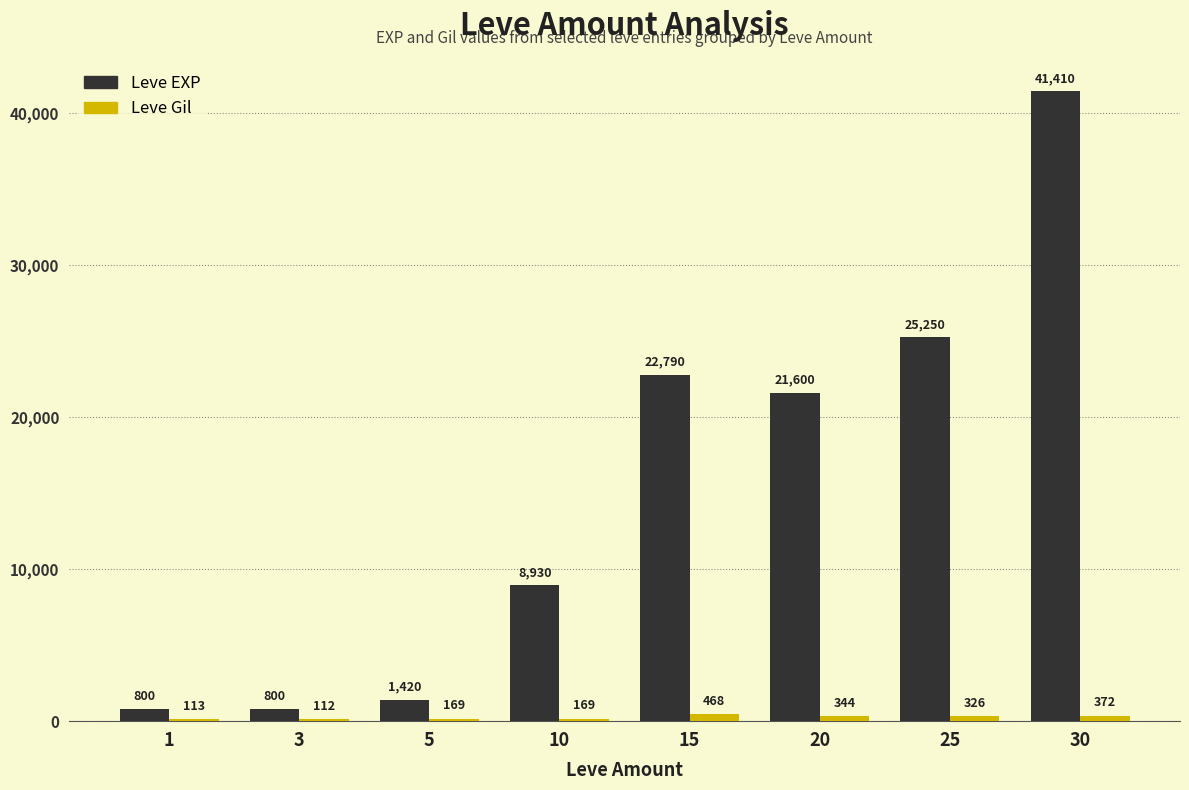

Is the value of Leve EXP at 10 greater than the value of Leve Gil at 1?

Yes